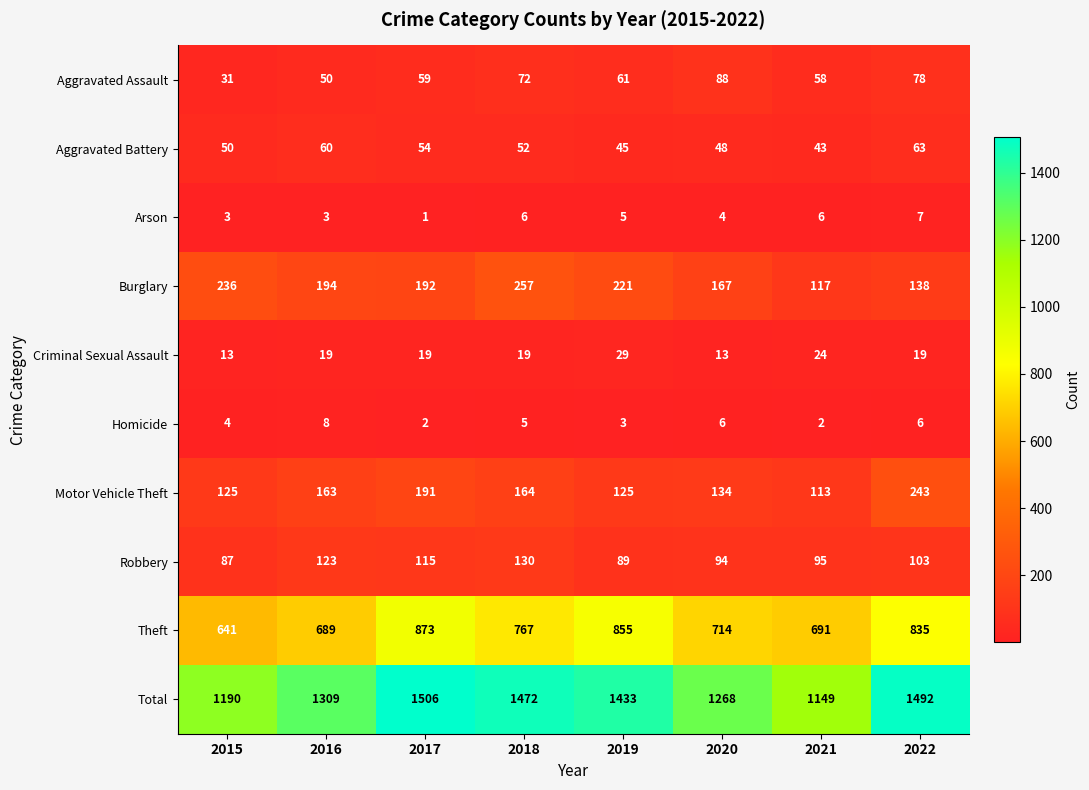

Which series has the widest spread of values?

Total